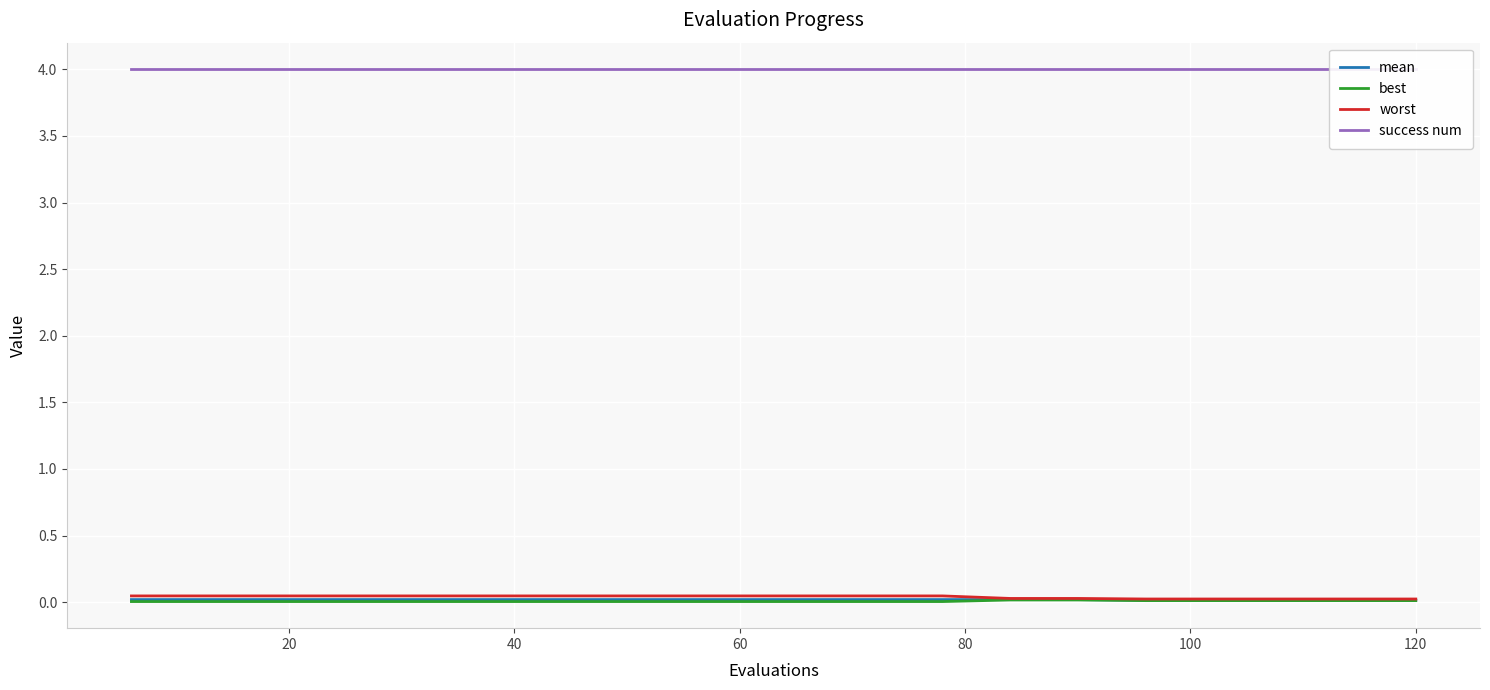

True or false: best has a value of 0.0 at 8.

False